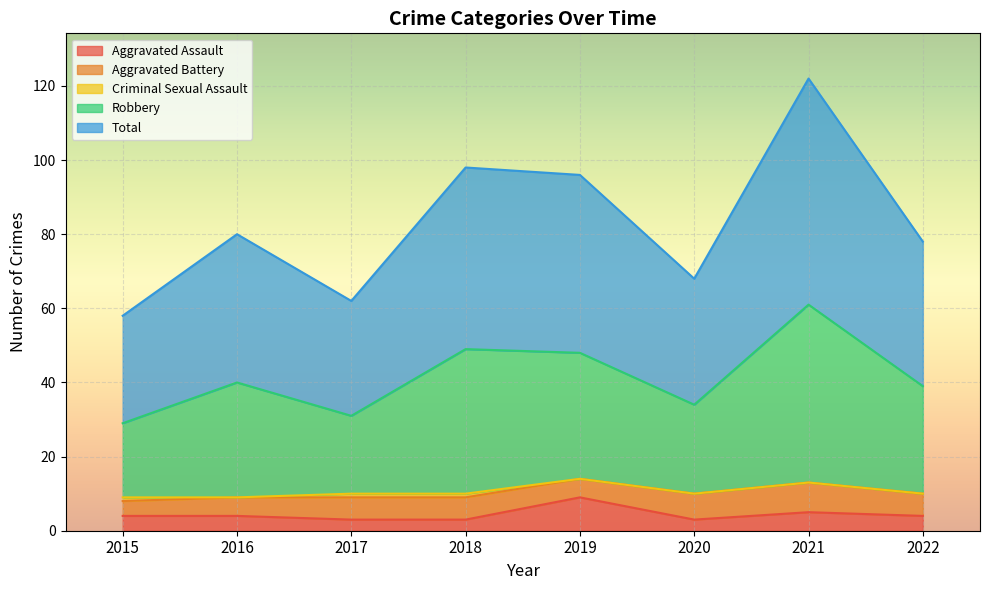

True or false: Aggravated Assault and Robbery intersect in this chart.

False